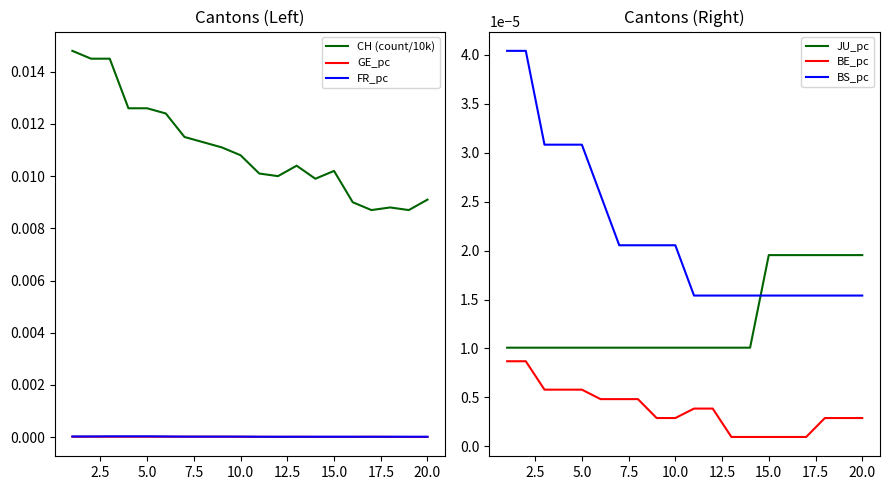

True or false: CH (count/10k) and GE_pc intersect in this chart.

False